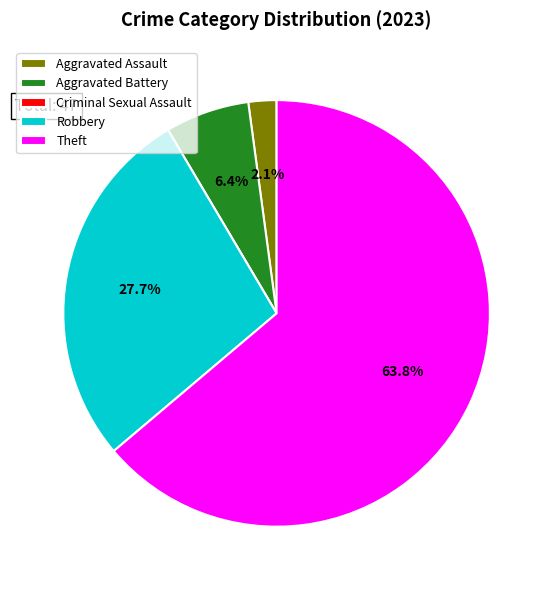

Approximately how many times larger is the value at Aggravated Battery compared to Aggravated Assault?

3.0